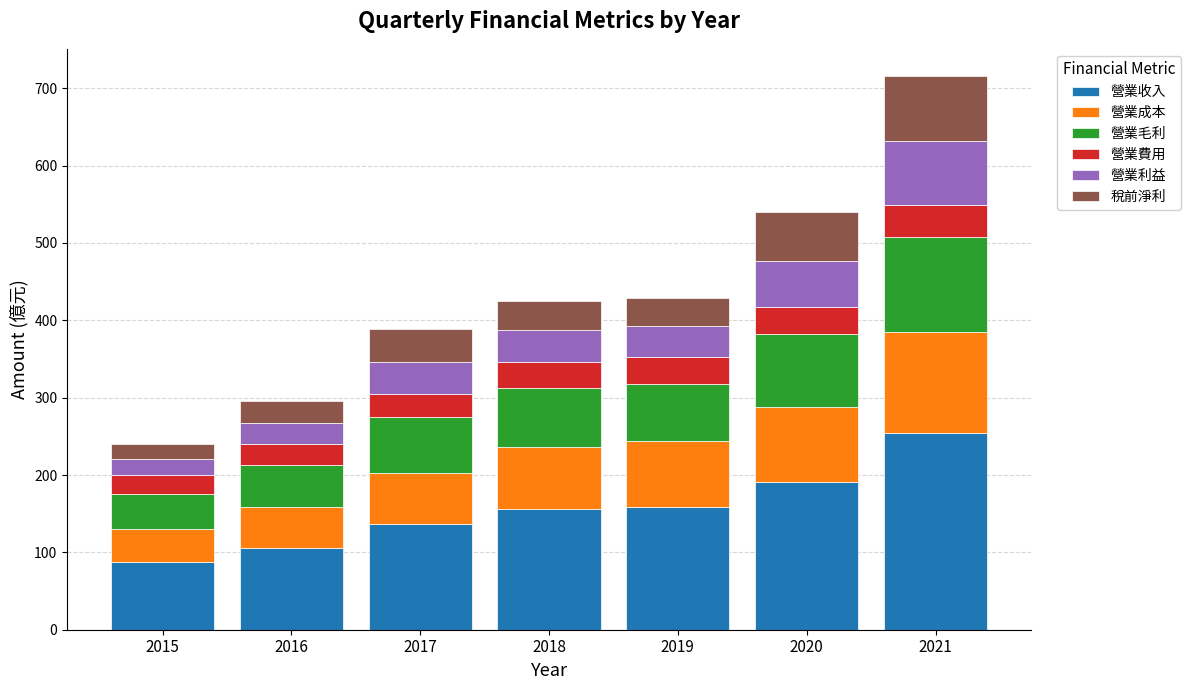

What is the difference between the maximum and second lowest values in the 營業收入 series?

147.8